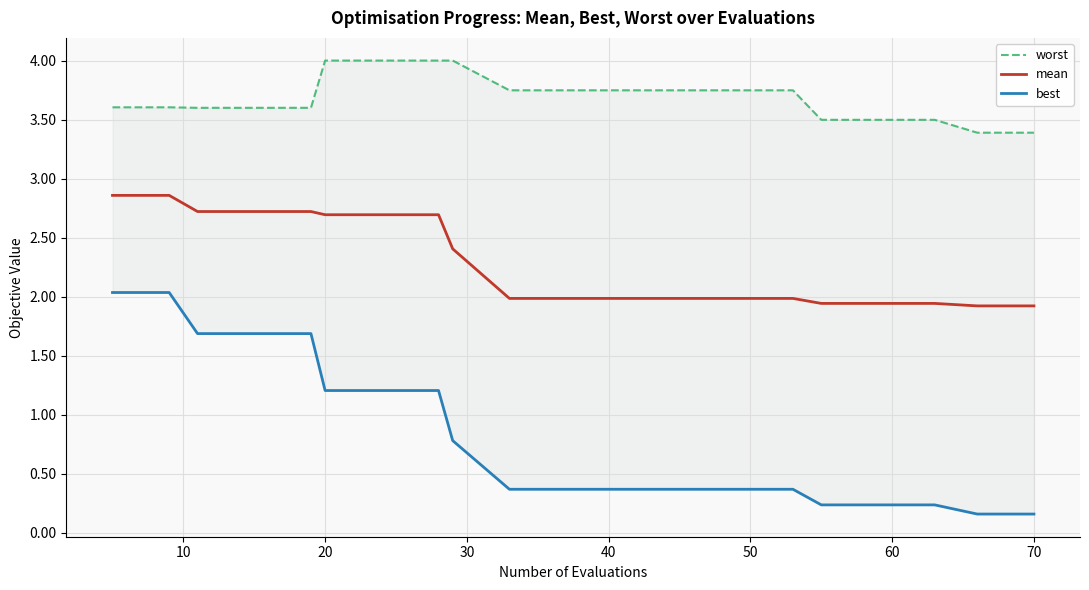

Reading right to left, extract all data points from this chart.

worst: 3.4	3.4	3.5	3.5	3.5	3.7	3.7	3.7	3.7	3.7	3.7	4.0	4.0	4.0	4.0	3.6	3.6	3.6	3.6	3.6
mean: 1.9	1.9	1.9	1.9	1.9	2.0	2.0	2.0	2.0	2.0	2.0	2.4	2.7	2.7	2.7	2.7	2.7	2.7	2.9	2.9
best: 0.2	0.2	0.2	0.2	0.2	0.4	0.4	0.4	0.4	0.4	0.4	0.8	1.2	1.2	1.2	1.7	1.7	1.7	2.0	2.0